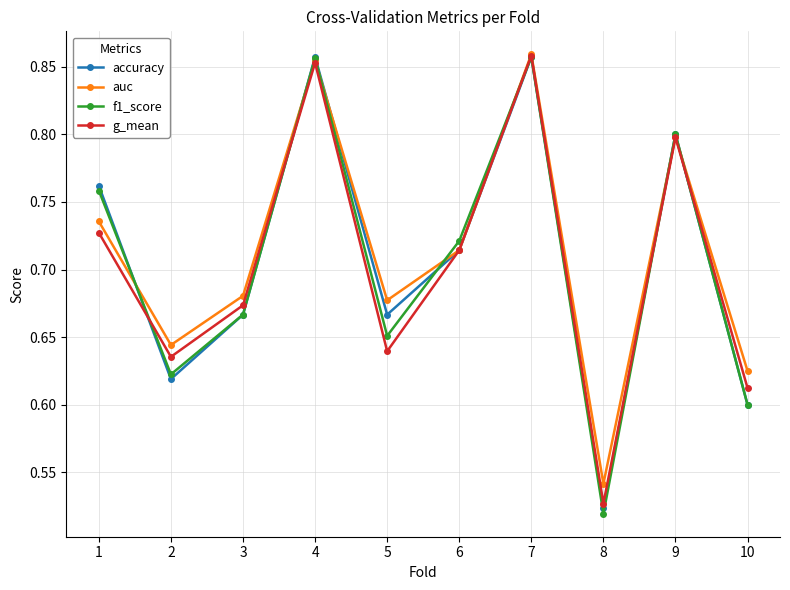

At which label is f1_score closest to 0?

8